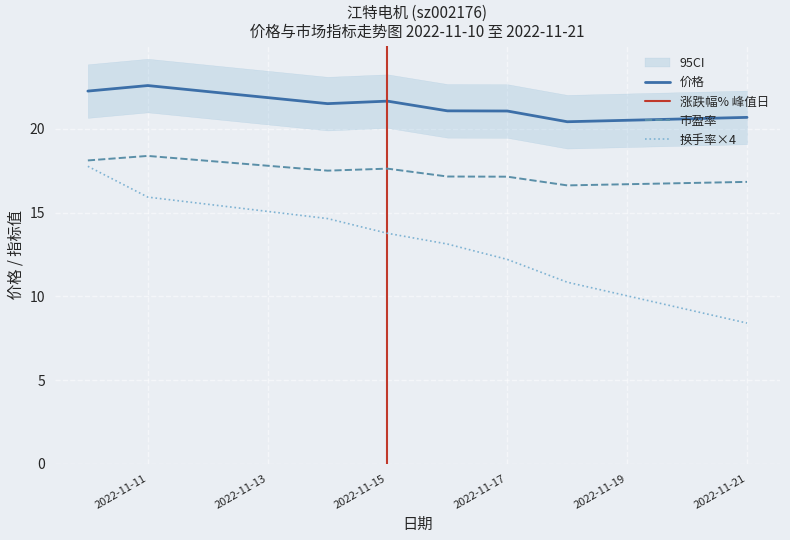

True or false: 换手率 has more than 0 points higher than both neighbors.

False